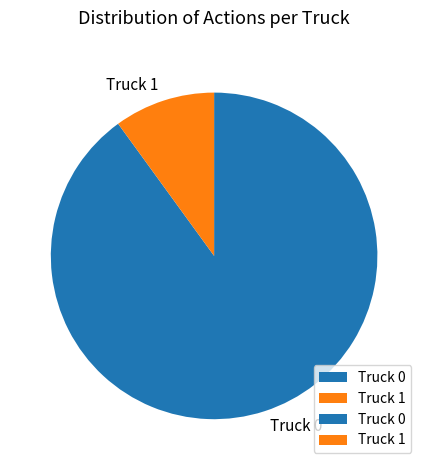

Which has a higher value, Truck 0 or Truck 1?

Truck 0